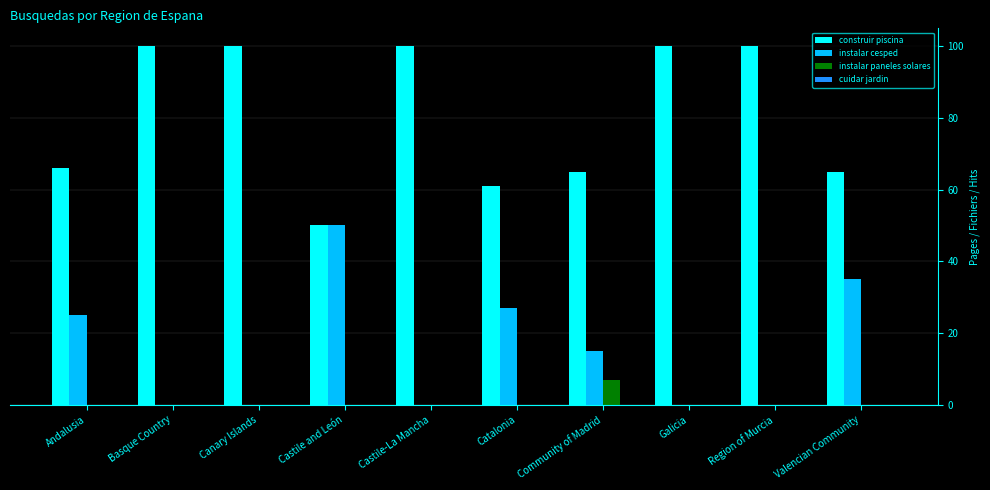

Is the value of instalar cesped at Castile and León greater than the value of construir piscina at Andalusia?

No